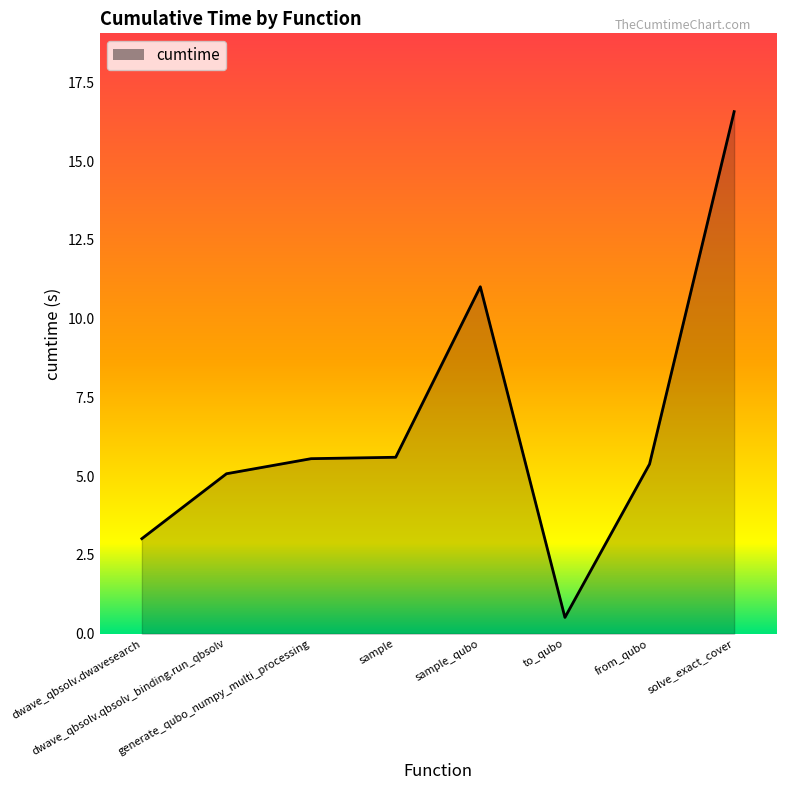

What is the difference between the second highest and second lowest values?

8.0